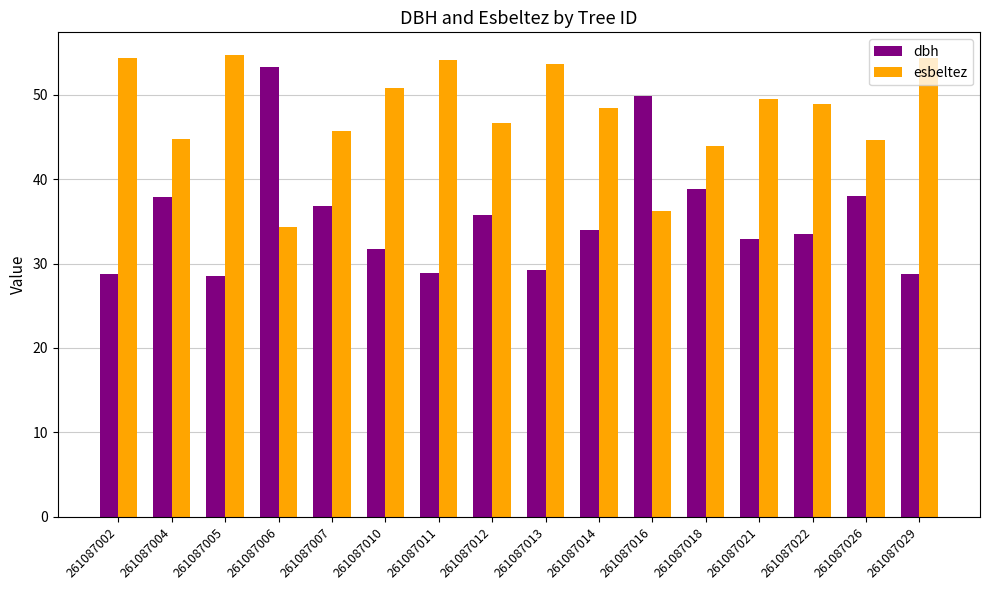

Rank the series at 261087007 from lowest to highest value.

dbh, esbeltez